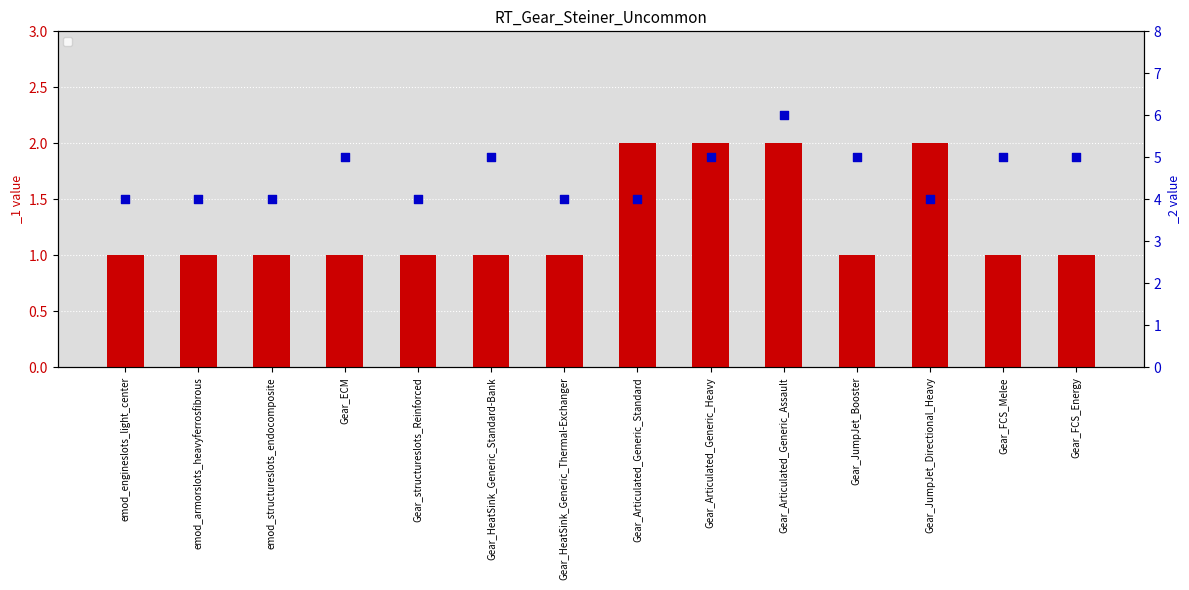

Which series has the largest Y range (max minus min)?

_2